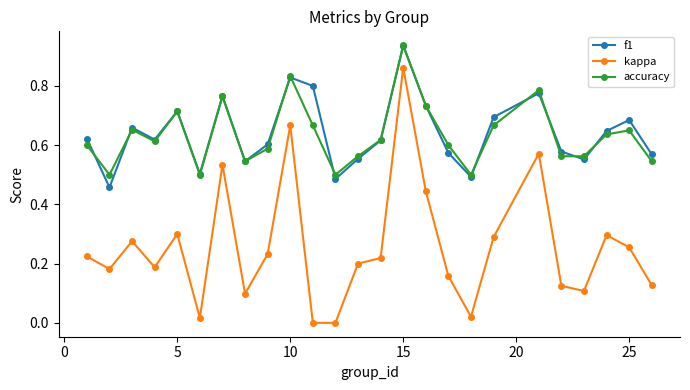

How many interior local peaks does the accuracy series have?

7